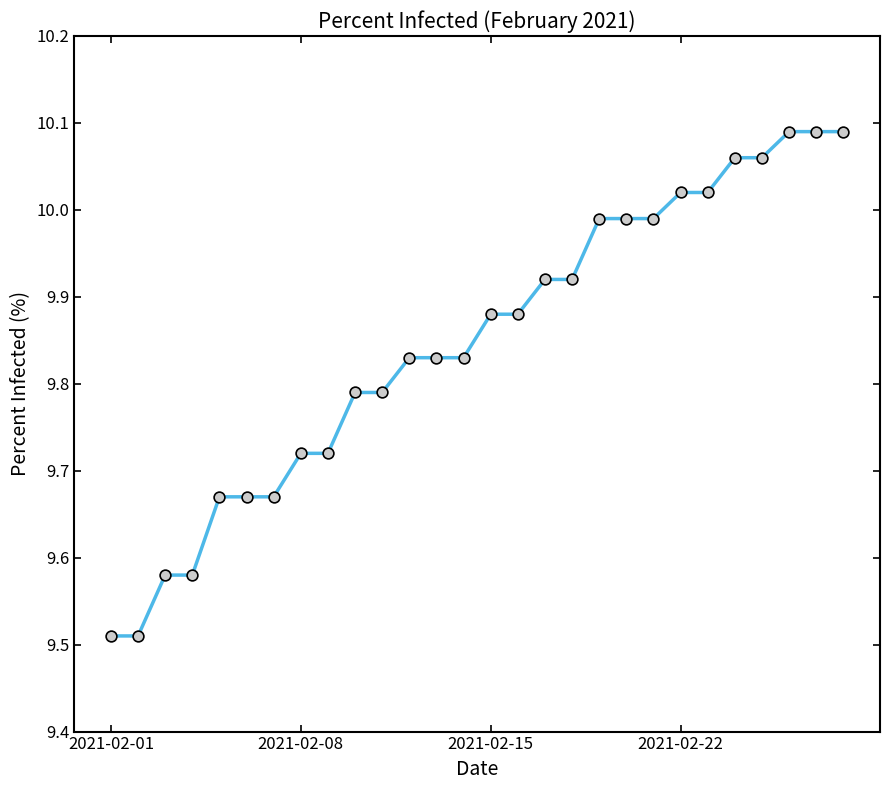

What is the difference between the maximum and minimum values?

0.6